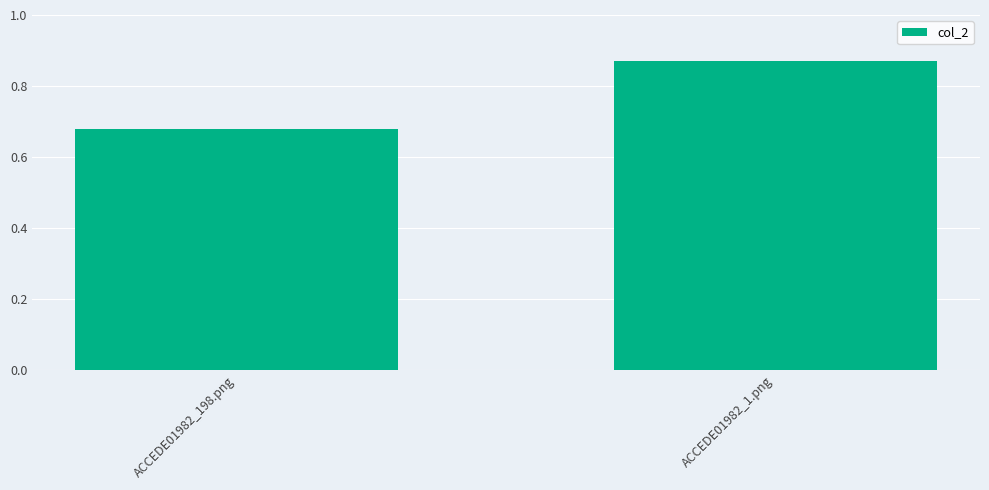

What is the change in value from ACCEDE01982_198.png to ACCEDE01982_1.png?

+0.2